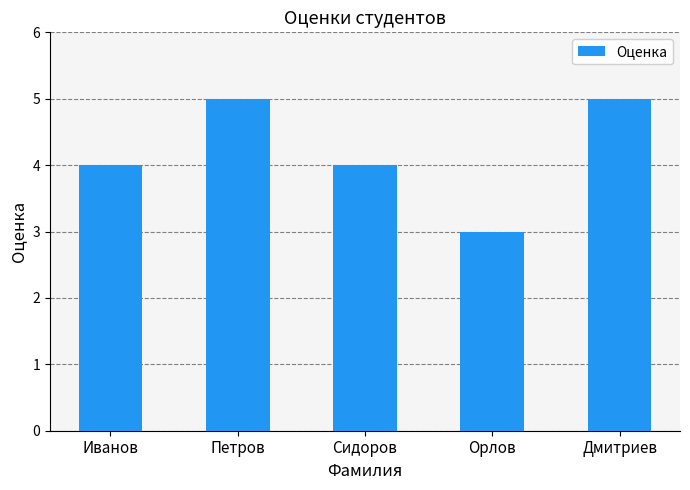

What is the sum of all values?

21